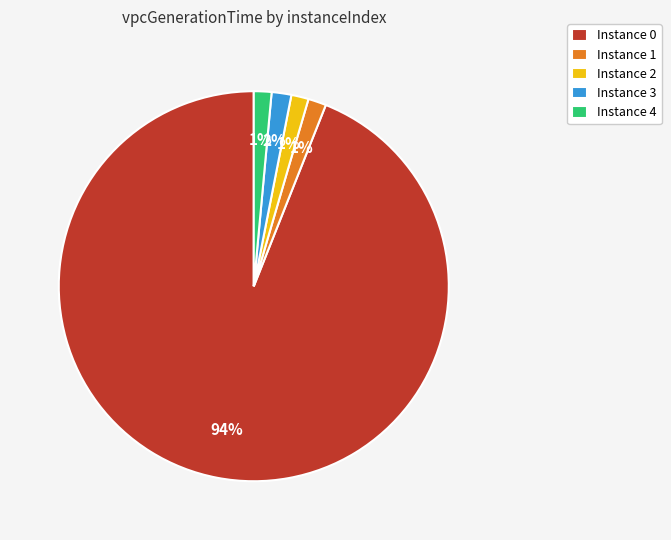

Is the sum of Instance 1 and Instance 3 greater than half?

No